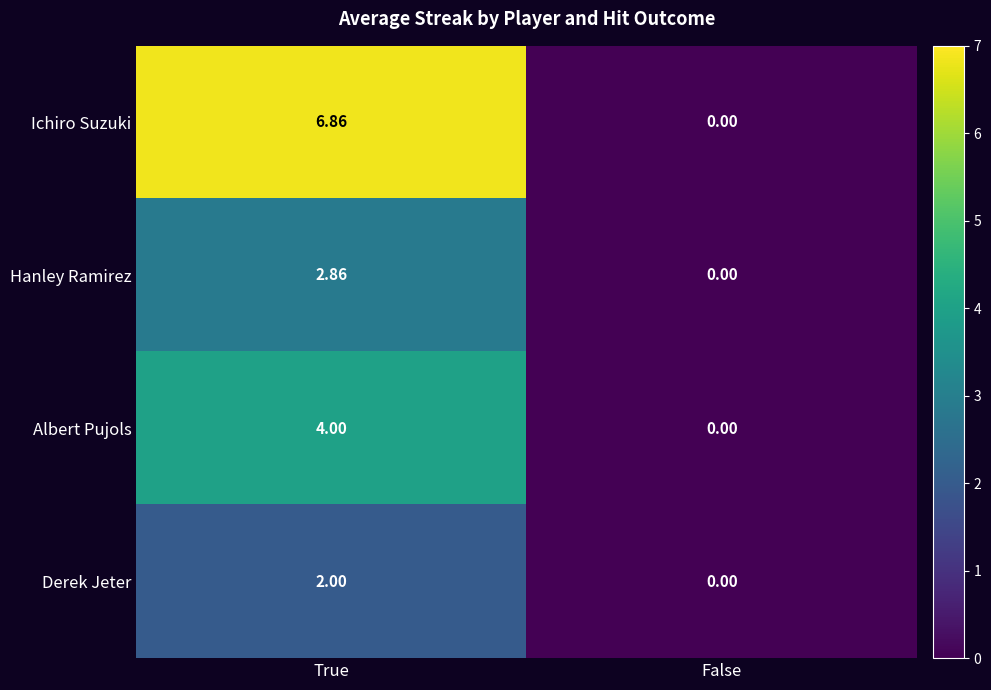

At which label does Derek Jeter reach its peak?

True